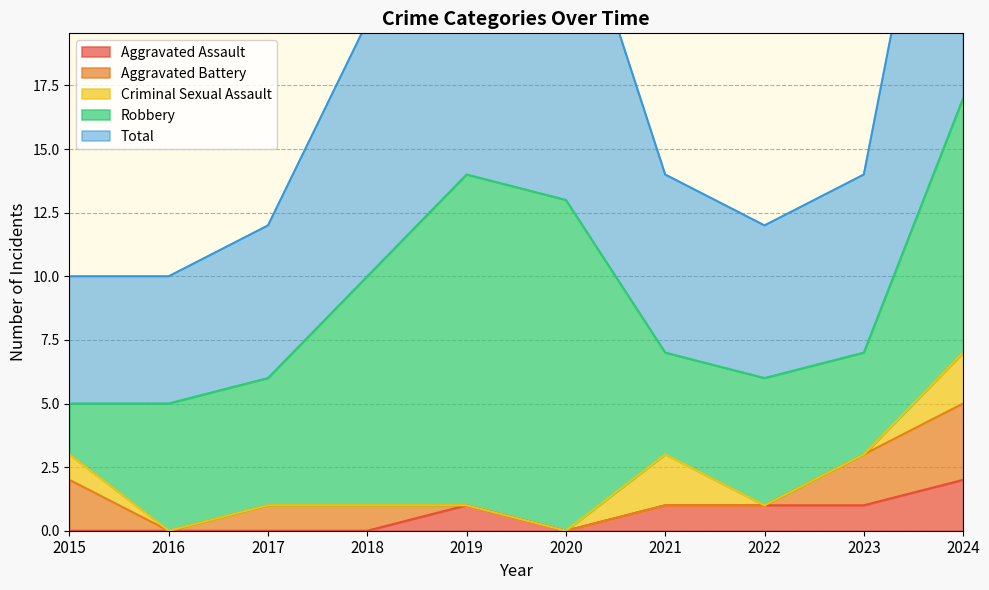

At how many categories does at least one series exceed 3?

10